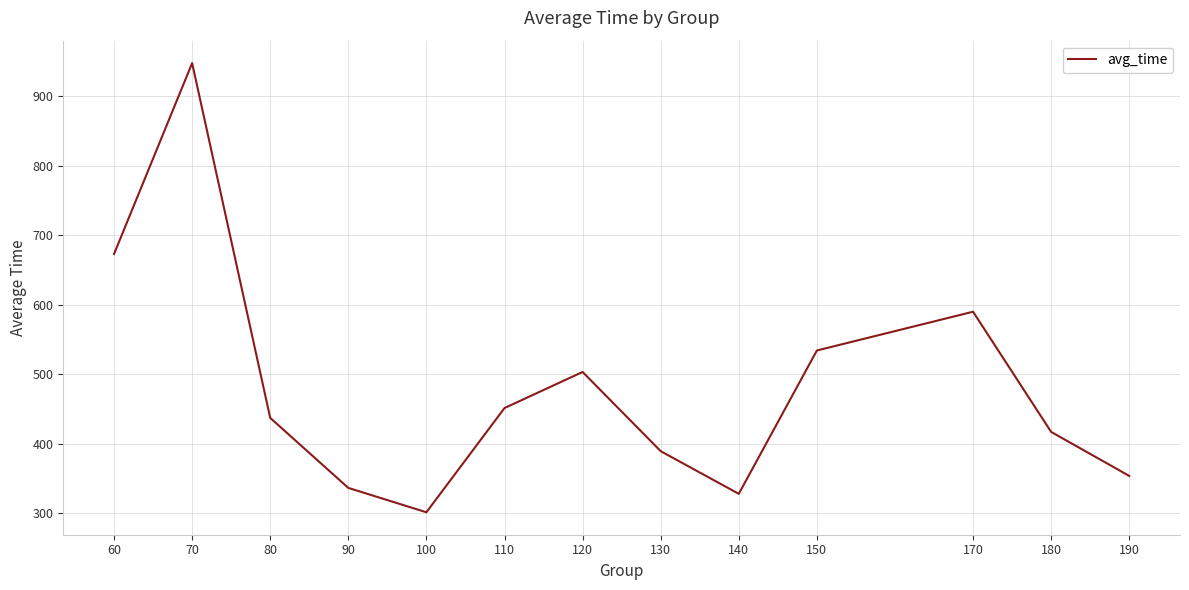

Which category has the highest value across all series?

70